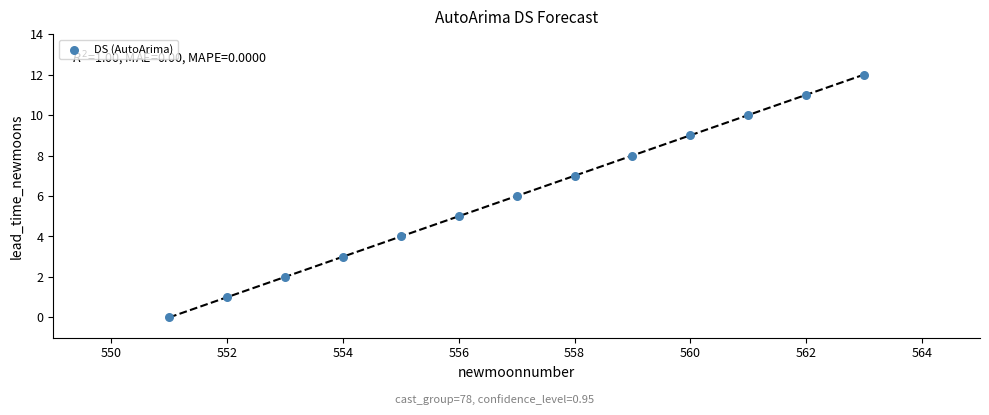

What is the range of Y values (max minus min)?

12